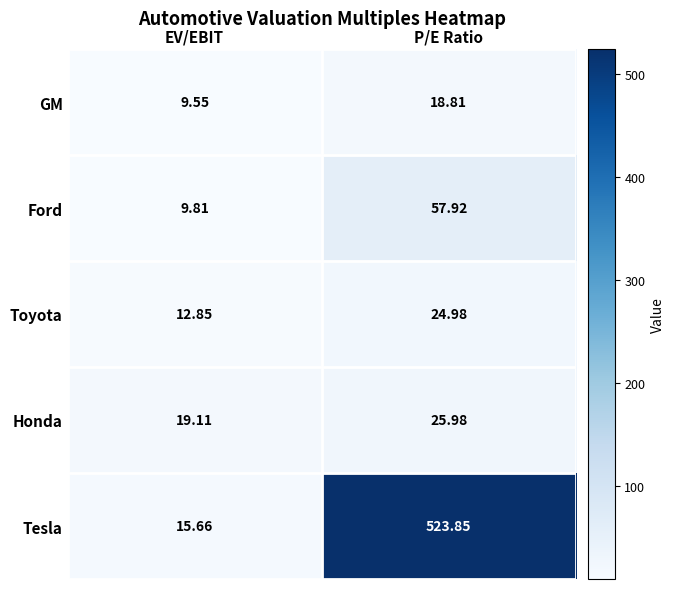

Which label corresponds to the smallest value in the chart?

EV/EBIT